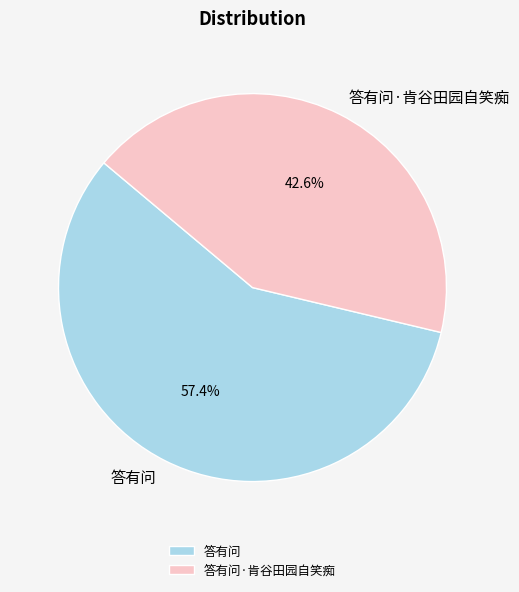

To the nearest percent, what is the difference between the largest and smallest slice percentages?

15%